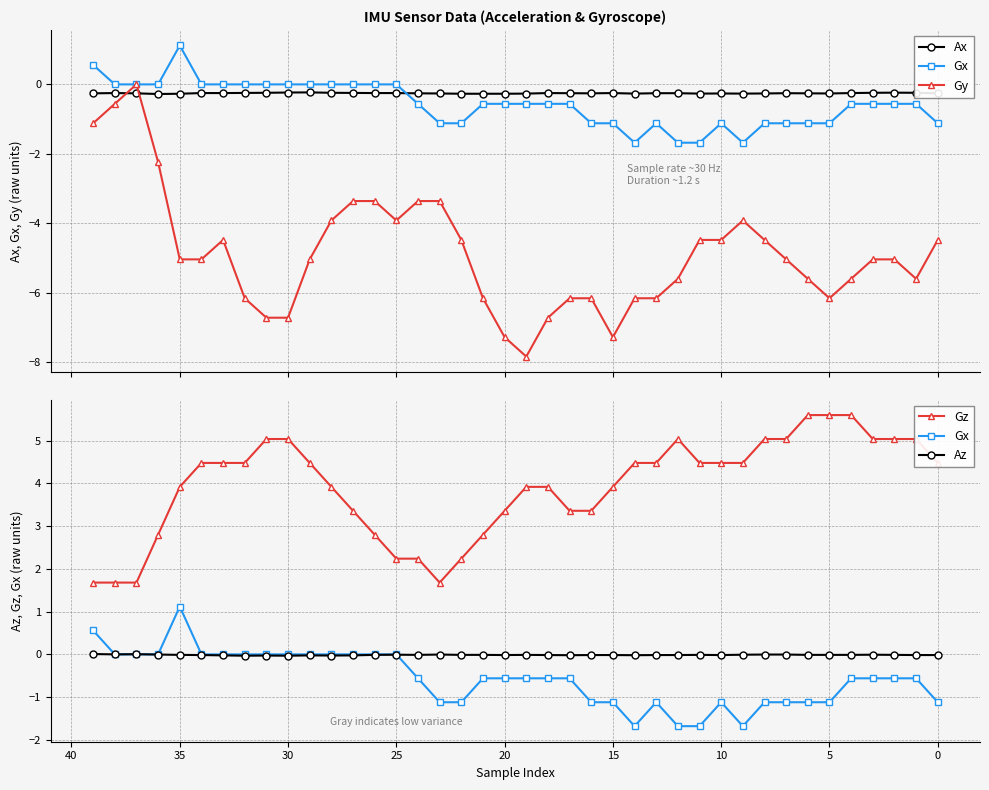

Does the chart have visible grid lines?

Yes